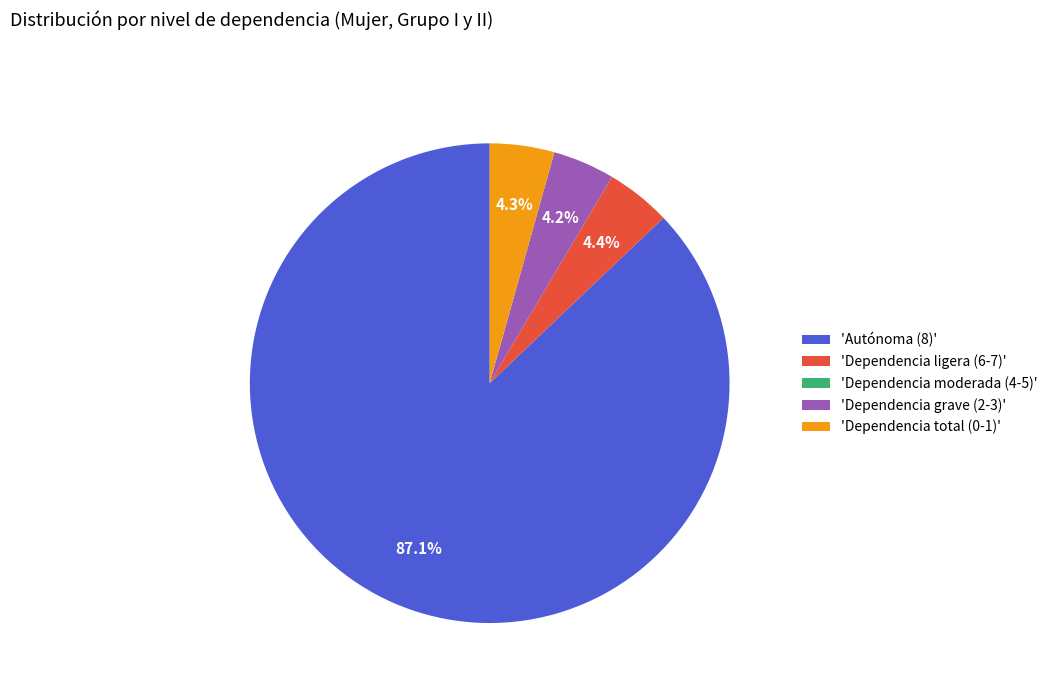

Which category has the biggest portion of the pie?

'Autónoma (8)'